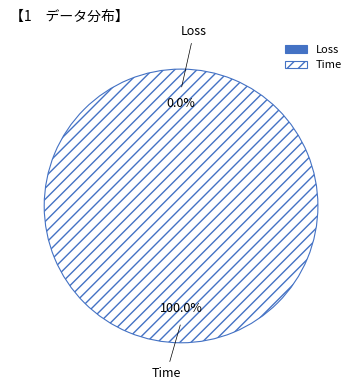

Which slice is the smallest?

Loss